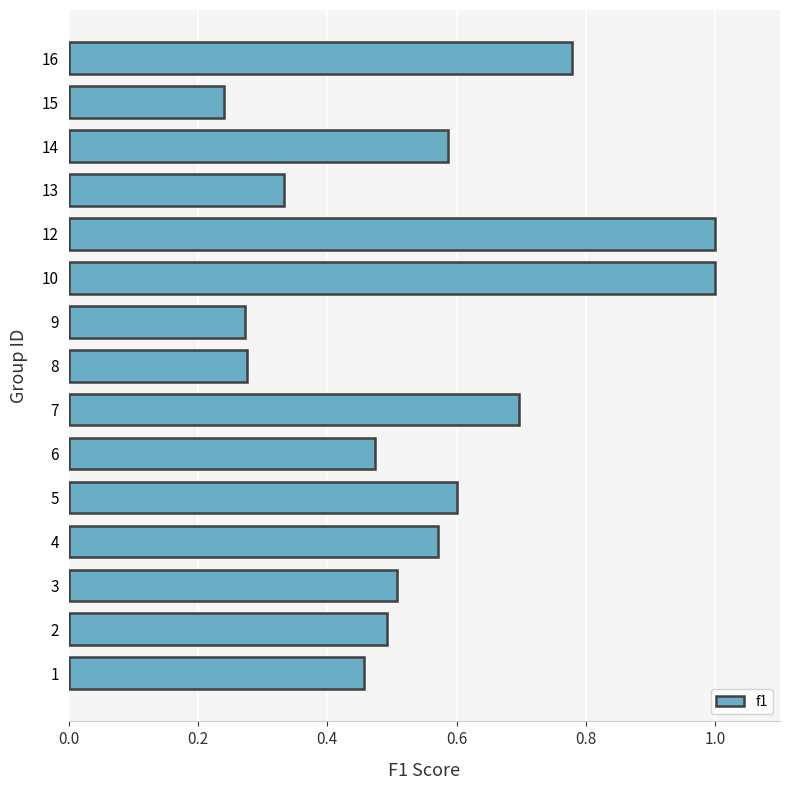

Which label corresponds to the smallest value in the chart?

15